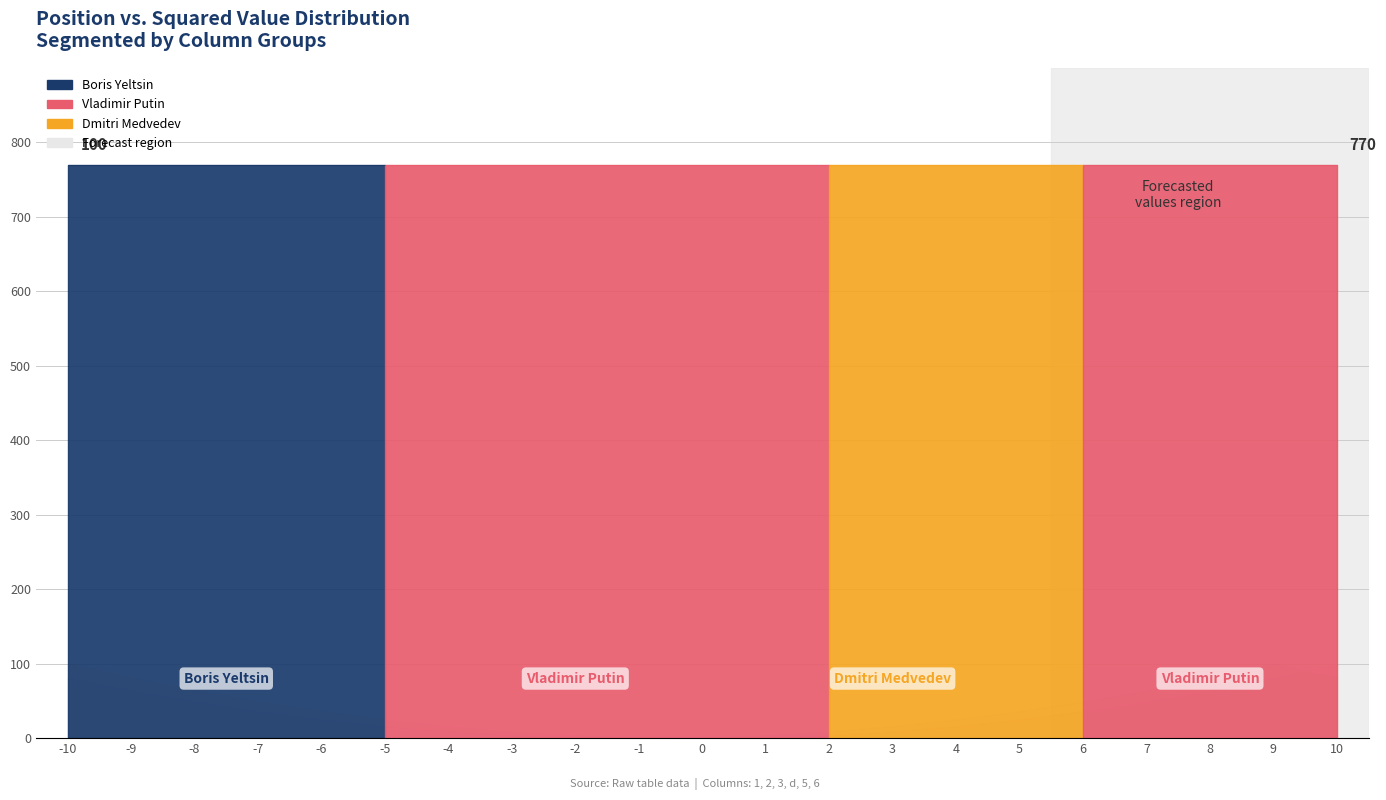

Reading left to right, what are all the values shown in this chart?

1: -10=100	-9=81	-8=64	-7=49	-6=36	-5=25	-4=16	-3=9	-2=4	-1=1	0=0	1=1	2=4	3=9	4=16	5=25	6=36	7=49	8=64	9=81	10=100
2: -10=81	-9=64	-8=49	-7=36	-6=25	-5=16	-4=9	-3=4	-2=1	-1=0	0=1	1=4	2=9	3=16	4=25	5=36	6=49	7=64	8=81	9=100	10=81
3: -10=64	-9=49	-8=36	-7=25	-6=16	-5=9	-4=4	-3=1	-2=0	-1=1	0=4	1=9	2=16	3=25	4=36	5=49	6=64	7=81	8=100	9=81	10=64
d: -10=770	-9=770	-8=770	-7=770	-6=770	-5=770	-4=770	-3=770	-2=770	-1=770	0=770	1=770	2=770	3=770	4=770	5=770	6=770	7=770	8=770	9=770	10=770
5: -10=36	-9=25	-8=16	-7=9	-6=4	-5=1	-4=0	-3=1	-2=4	-1=9	0=16	1=25	2=36	3=49	4=64	5=81	6=100	7=81	8=64	9=49	10=36
6: -10=25	-9=16	-8=9	-7=4	-6=1	-5=0	-4=1	-3=4	-2=9	-1=16	0=25	1=36	2=49	3=64	4=81	5=100	6=81	7=64	8=49	9=36	10=25